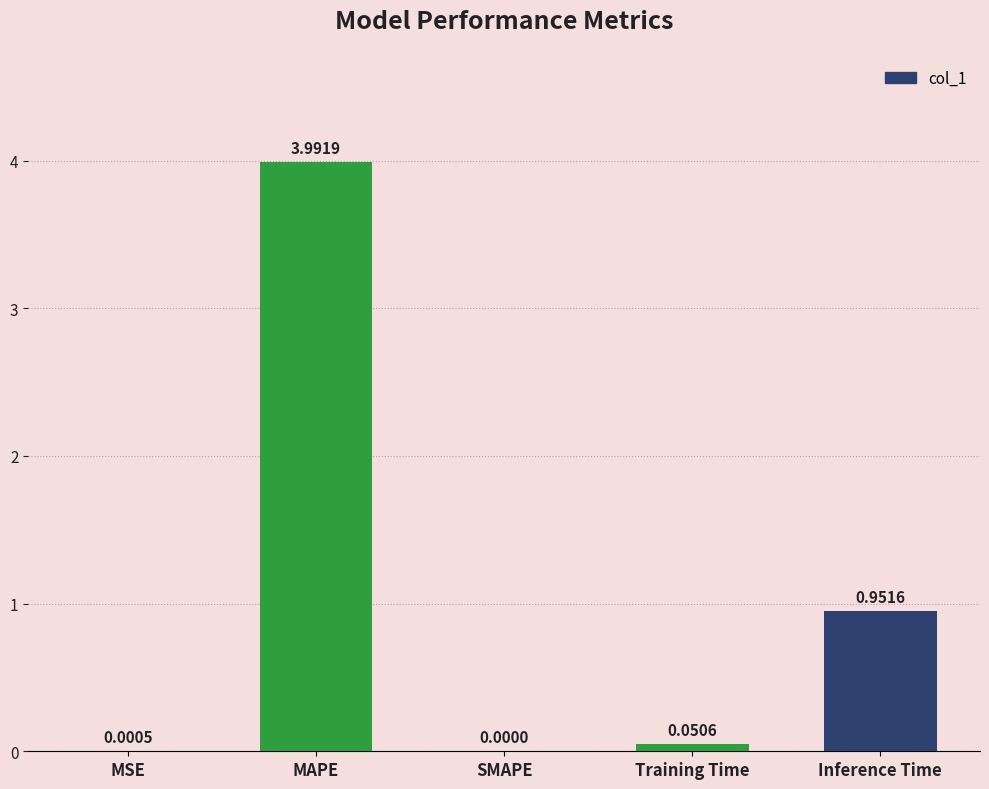

Are the bars horizontal?

No